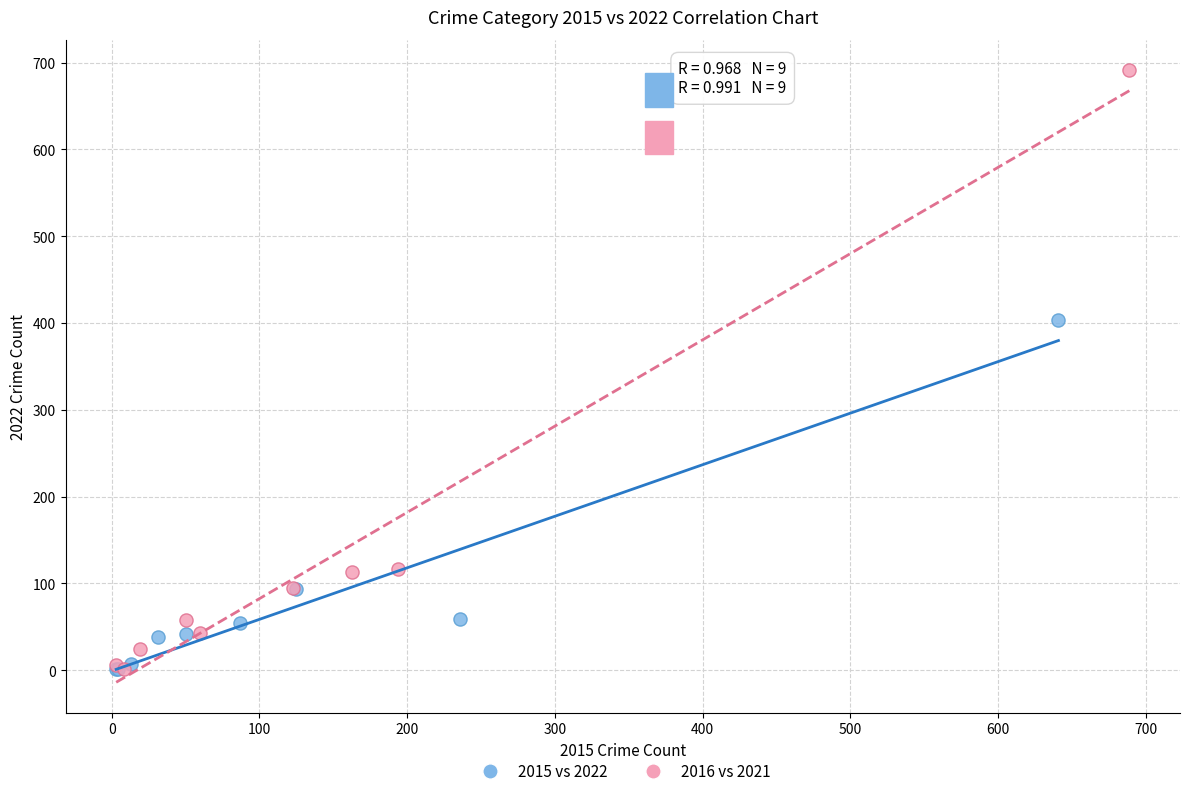

Which series has the largest Y range (max minus min)?

2016 vs 2021